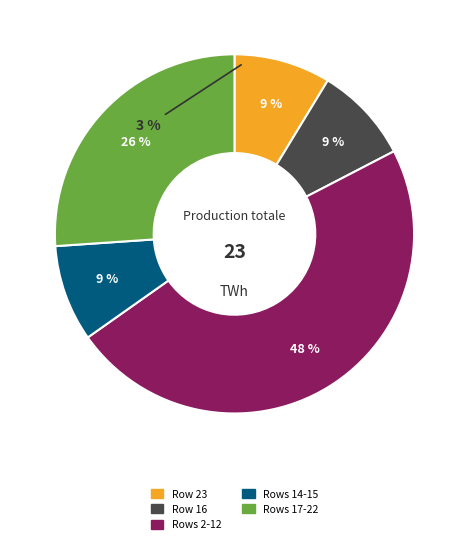

How much of the chart is everything except 20?

95.7%